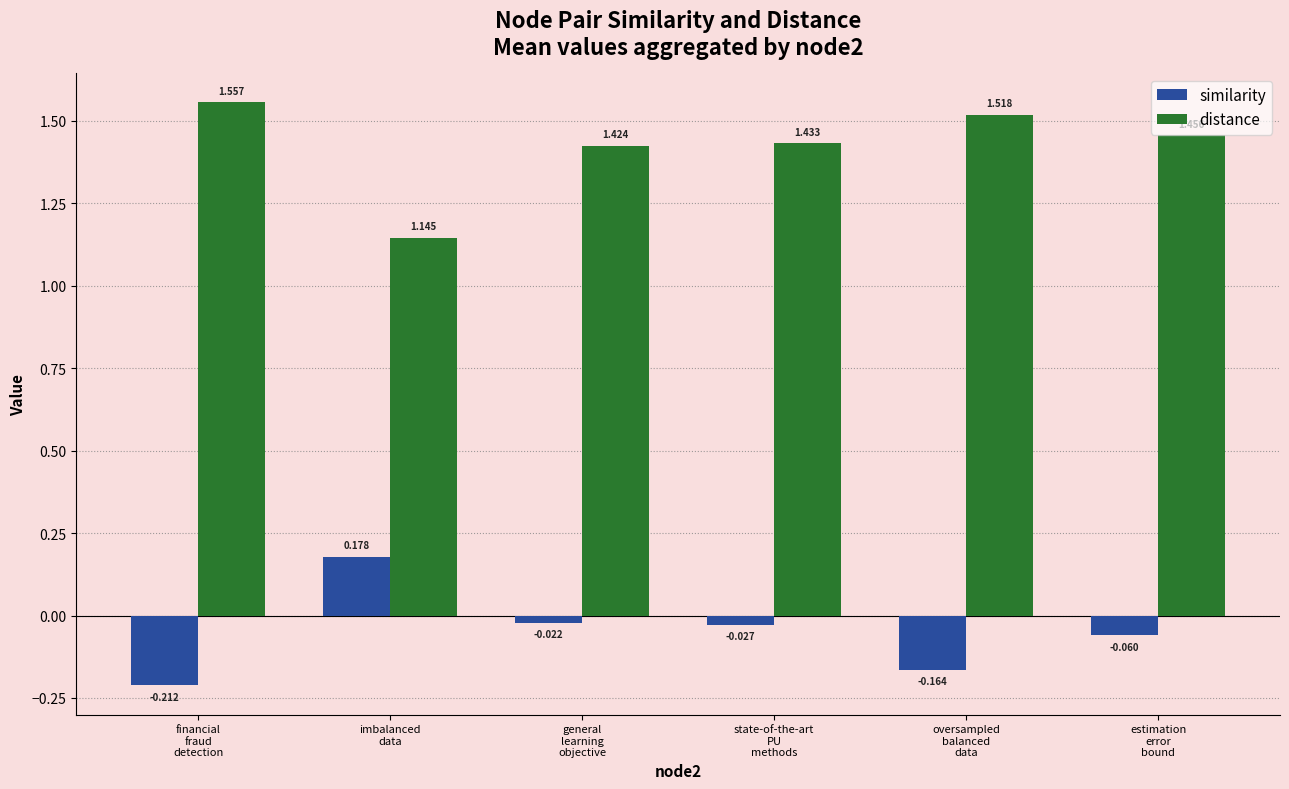

Rank the series by their maximum value, from lowest to highest.

similarity, distance